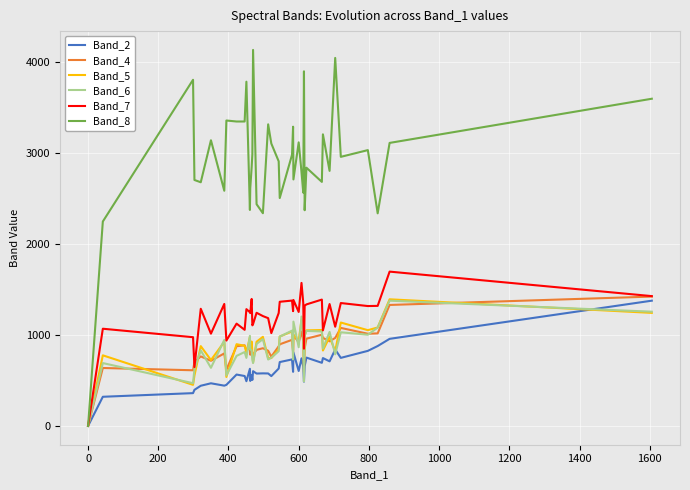

Which series has the largest total across all categories?

Band_8